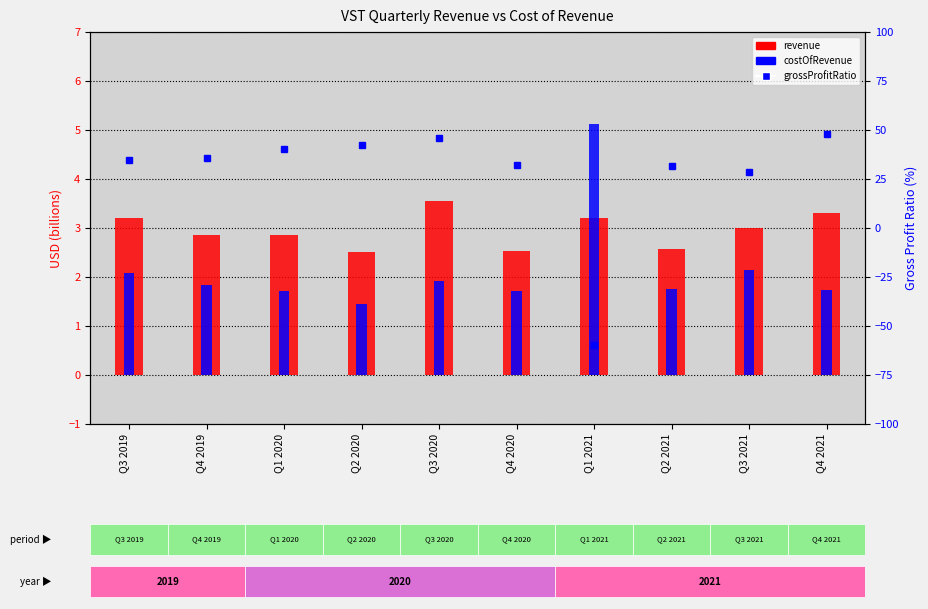

Rank the categories by costOfRevenue value from highest to lowest.

Q1 2021, Q3 2021, Q3 2019, Q3 2020, Q4 2019, Q2 2021, Q4 2021, Q4 2020, Q1 2020, Q2 2020